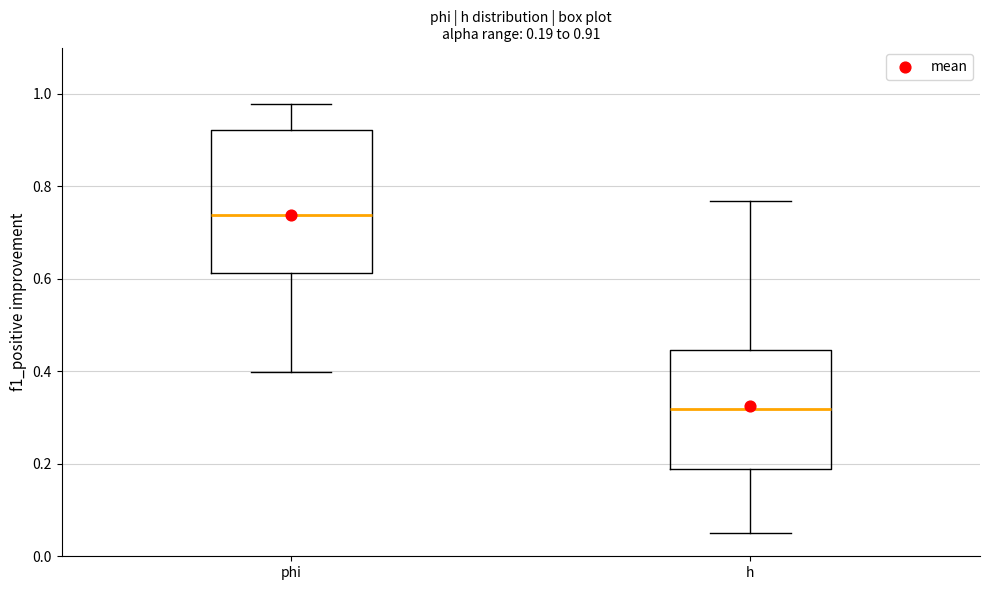

Comparing the boxes themselves (not the whiskers), which one is the tallest?

phi